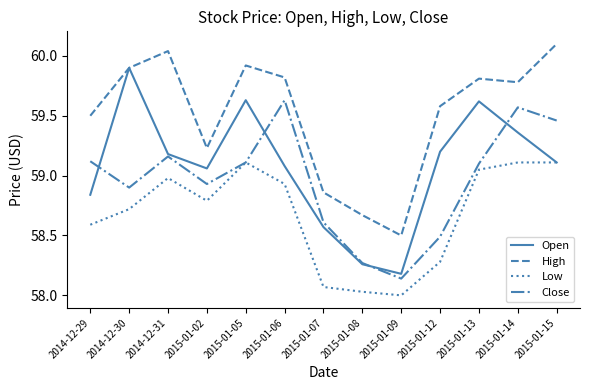

Where is the first local maximum for Low?

2014-12-31